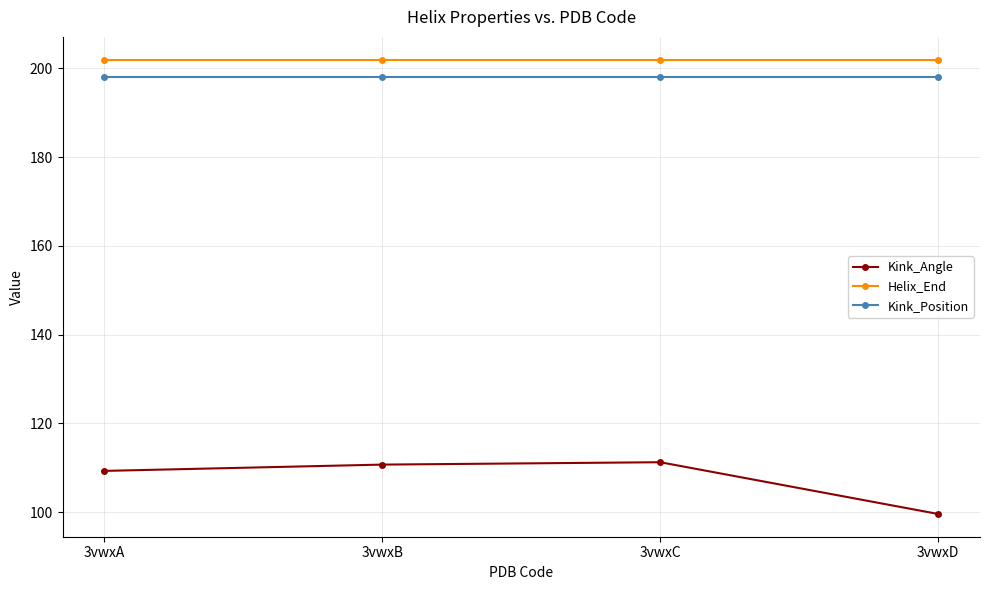

True or false: Kink_Position and Kink_Angle intersect in this chart.

False